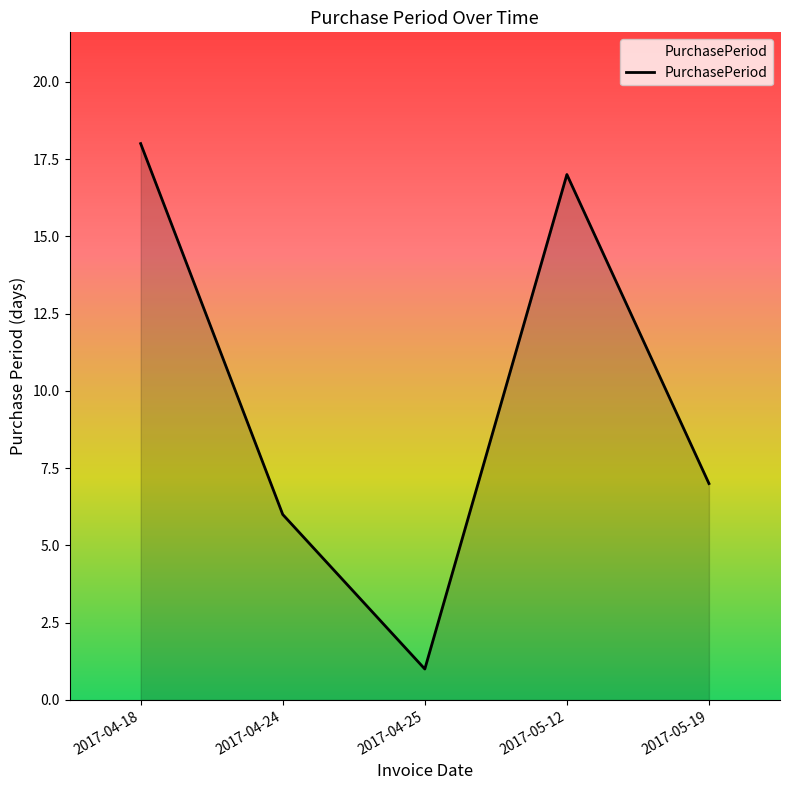

Reading left to right, list all the values displayed in this chart.

18	6	1	17	7